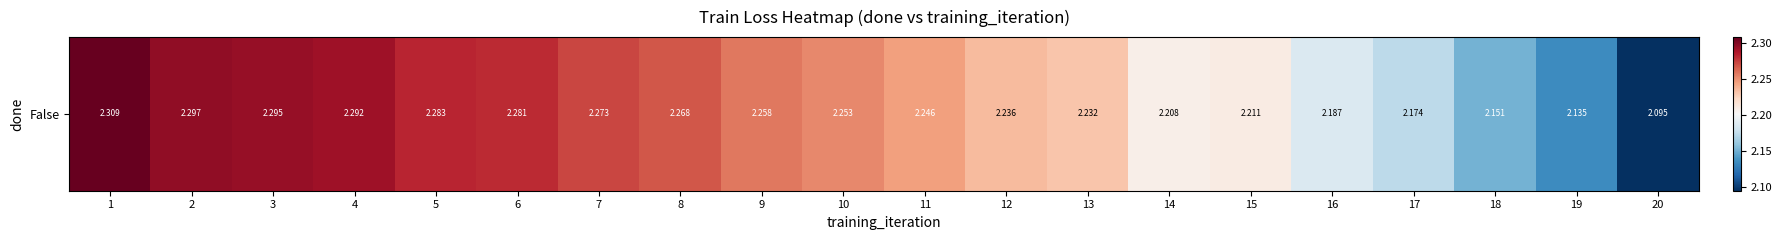

Count the values in the range 2 to 3.

20